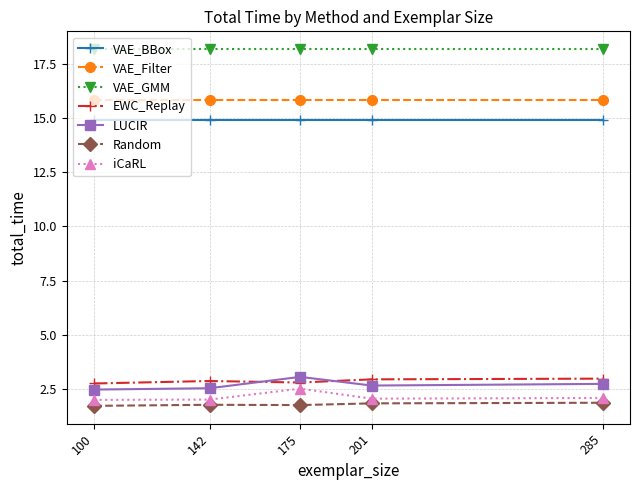

What is the value of the iCaRL point at the 2nd from the left?

2.0